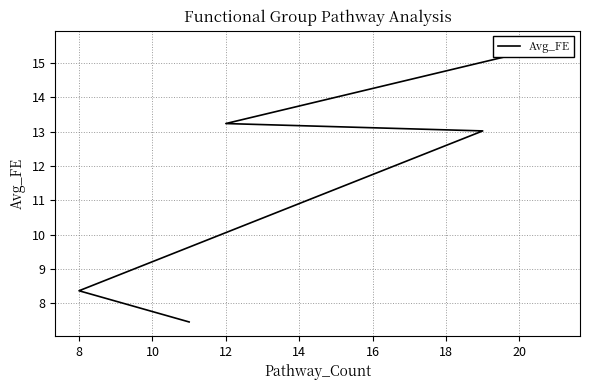

What is the value of the 3rd point from the left?

13.0